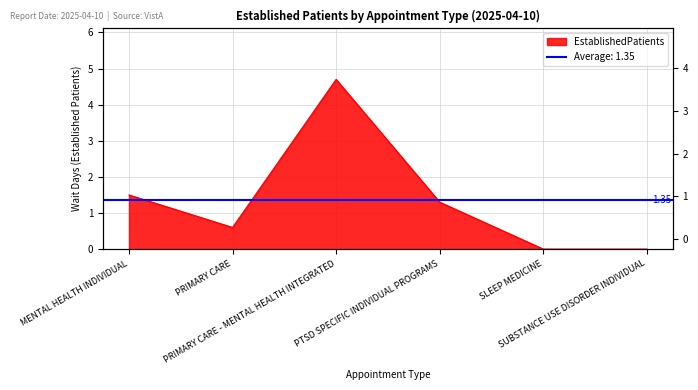

How many points are higher than both their immediate neighbors (excluding endpoints)?

1